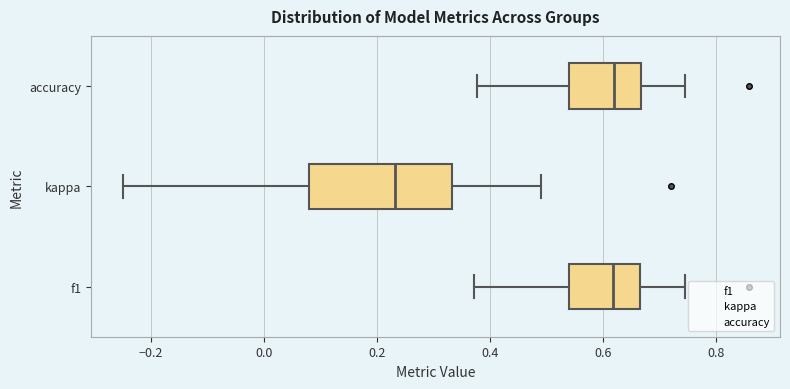

Where does the left whisker of the box for accuracy end on the x-axis? The values are not printed on the chart, so give them approximately, as read against the axis.

0.38